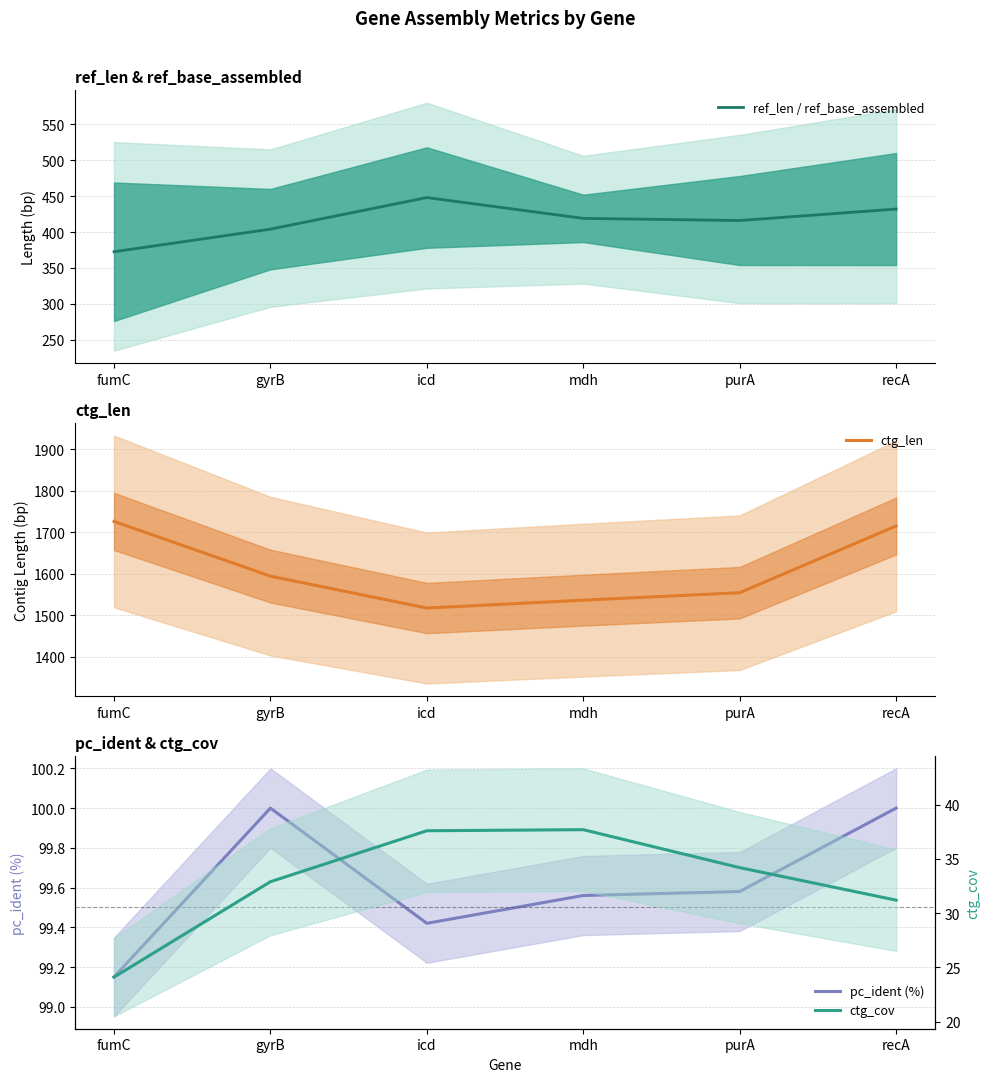

What is the difference between the highest and lowest values at recA?

1683.8